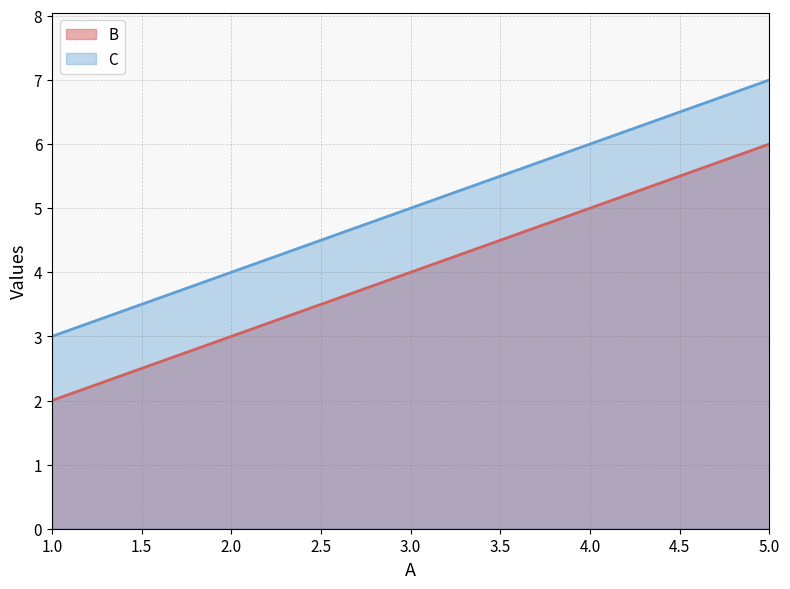

At which category is the sum across all series the highest?

5.0